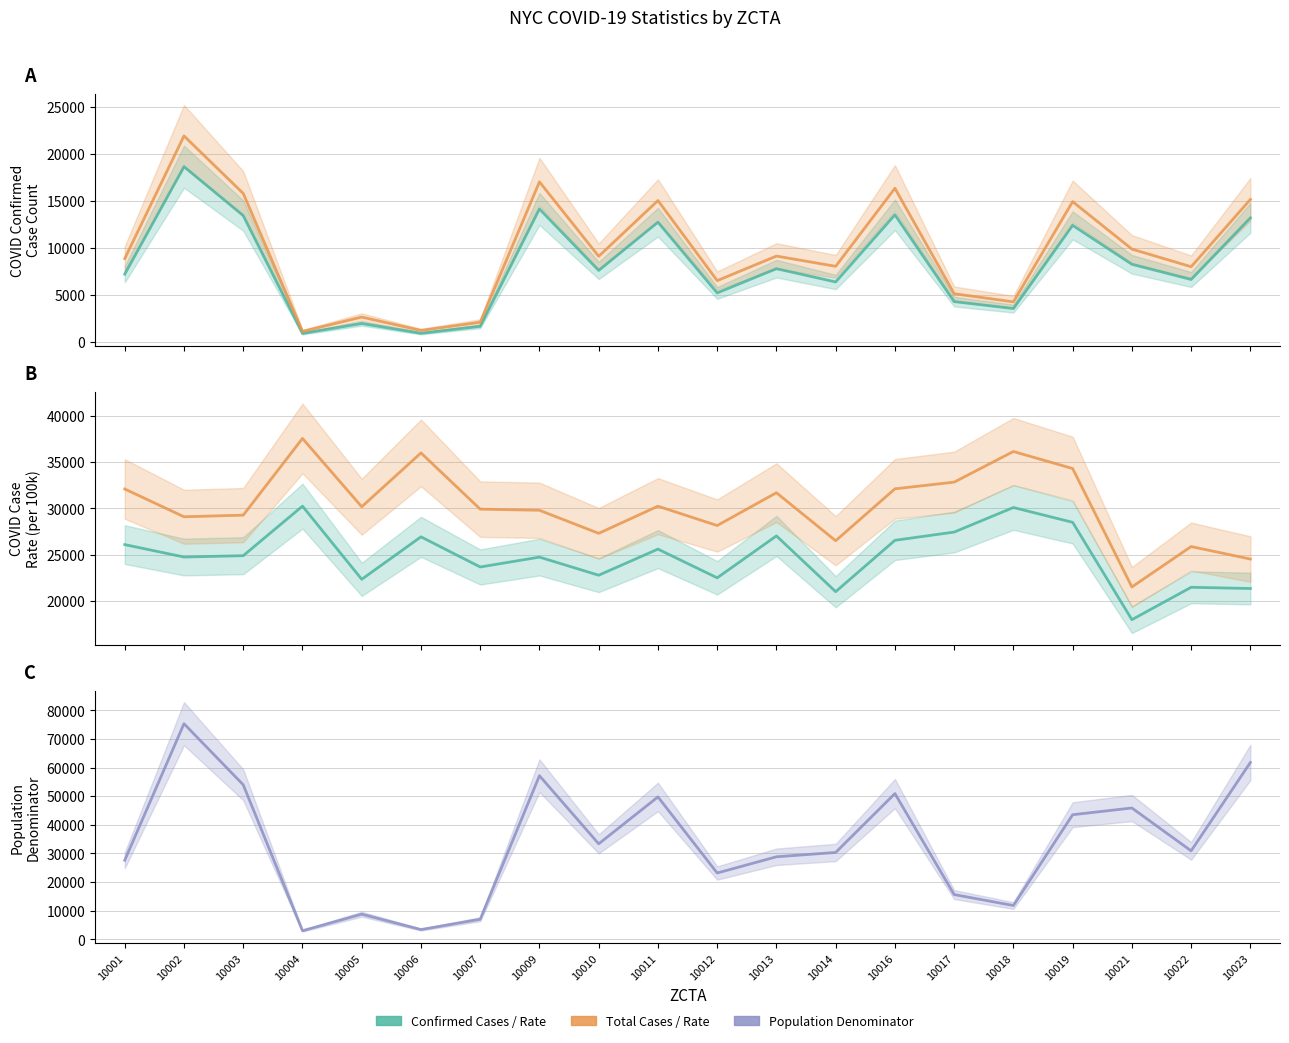

What is the difference between the maximum and second lowest values in the Population Denominator series?

71940.9